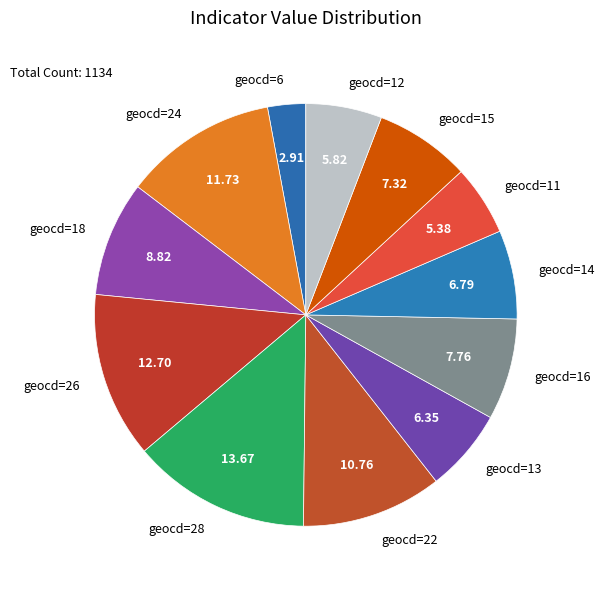

Combined, do geocd=14 and geocd=22 account for over 50%?

No